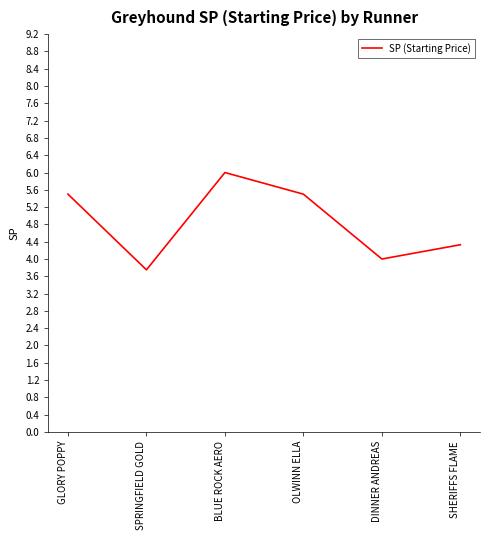

How many interior local peaks (higher than both neighbors) does the data have?

1